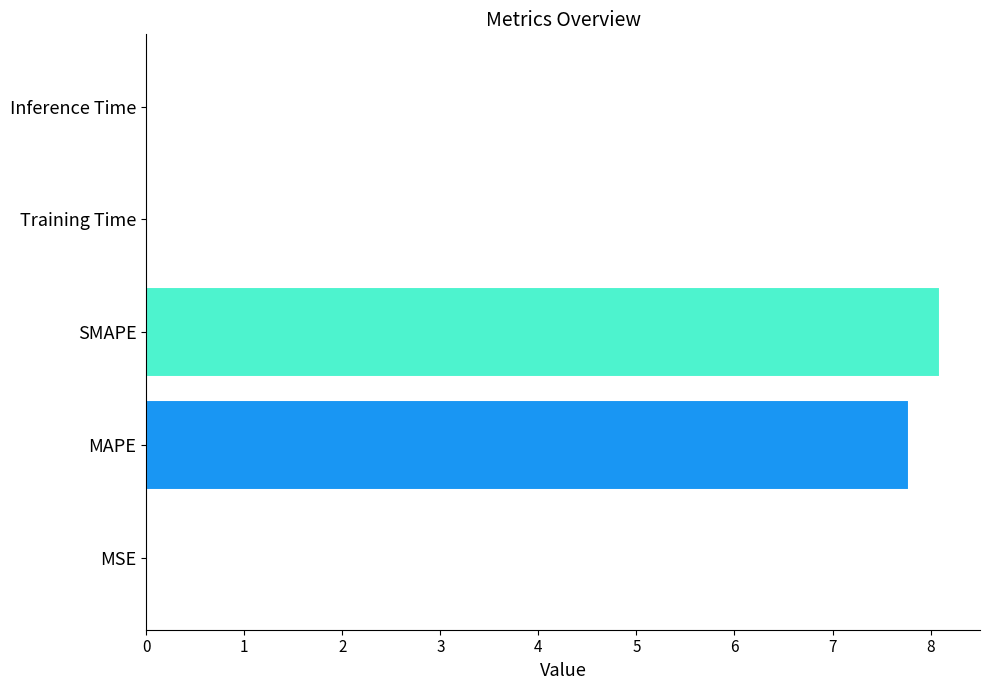

Which has a higher value, Inference Time or MAPE?

MAPE